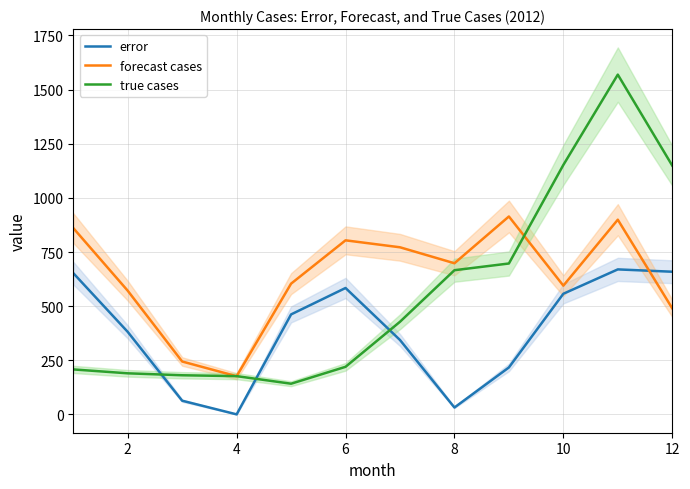

Reading right to left, what are all the values shown in this chart?

error: 659.0	669.8	557.3	217.1	32.1	343.8	583.9	461.9	0.5	63.5	381.3	652.5
forecast cases: 490.0	899.2	594.7	914.1	698.1	771.8	803.9	603.9	176.5	244.5	571.3	860.5
true cases: 1149.0	1569.0	1152.0	697.0	666.0	428.0	220.0	142.0	177.0	181.0	190.0	208.0